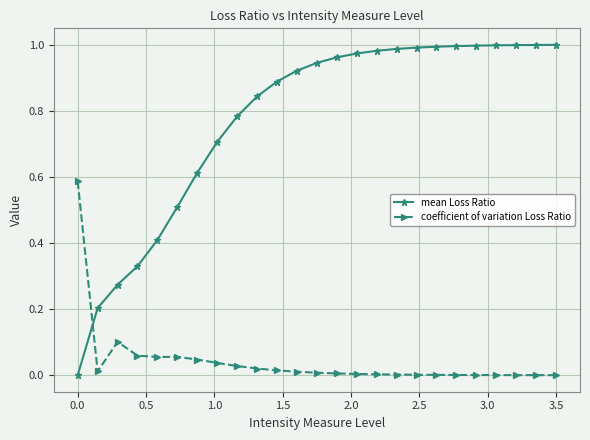

What is the value of the mean Loss Ratio point at the 6th from the left?

0.5